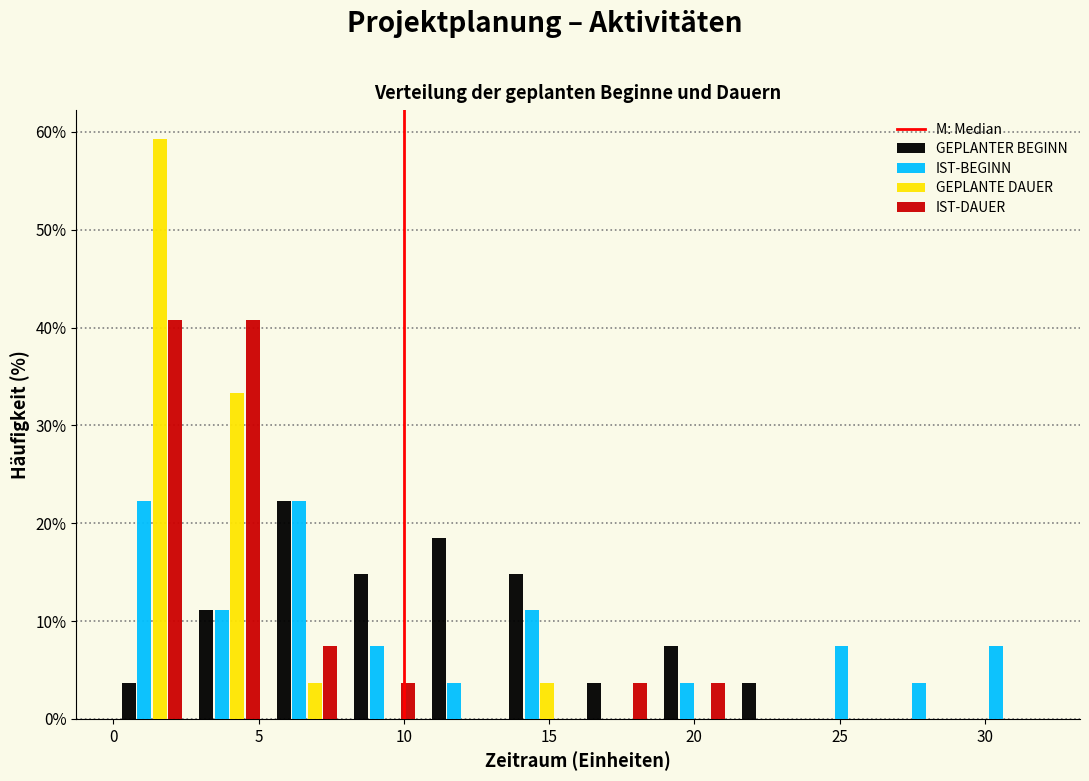

What is the height of the IST-BEGINN bar covering 10.5 to 13.5 on the x-axis? Neither the bar edges nor the heights are printed on the chart, so give them approximately, as read against the axes.

4